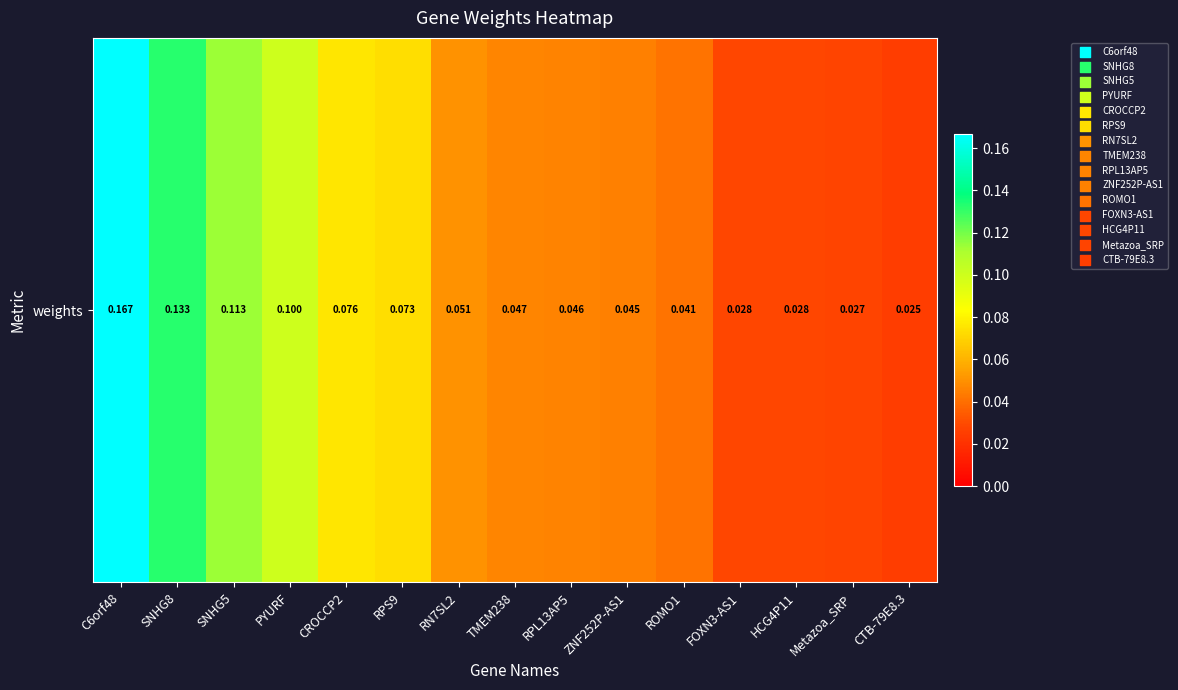

Reading left to right, transcribe all the data shown in this chart.

C6orf48=0.2	SNHG8=0.1	SNHG5=0.1	PYURF=0.1	CROCCP2=0.1	RPS9=0.1	RN7SL2=0.1	TMEM238=0.0	RPL13AP5=0.0	ZNF252P-AS1=0.0	ROMO1=0.0	FOXN3-AS1=0.0	HCG4P11=0.0	Metazoa_SRP=0.0	CTB-79E8.3=0.0